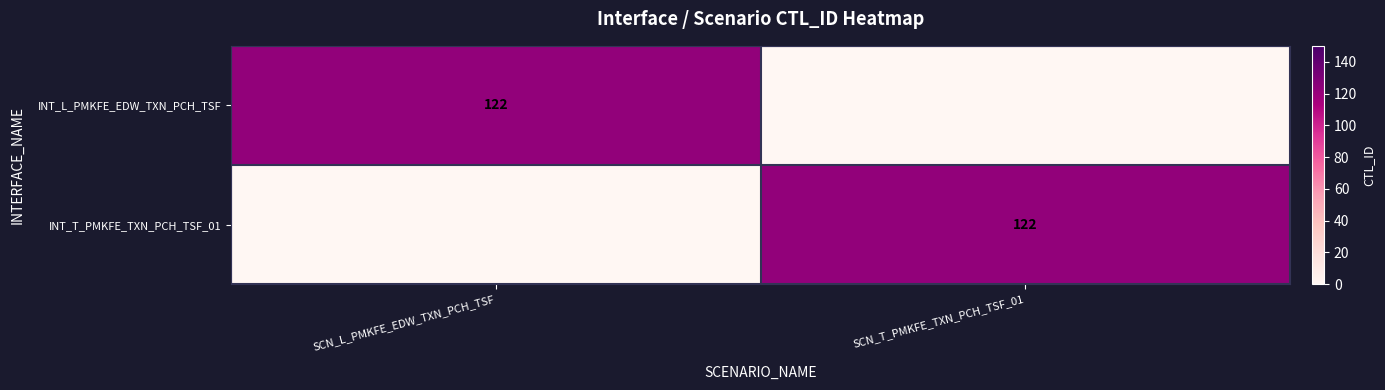

Which label corresponds to the smallest value in the chart?

SCN_T_PMKFE_TXN_PCH_TSF_01